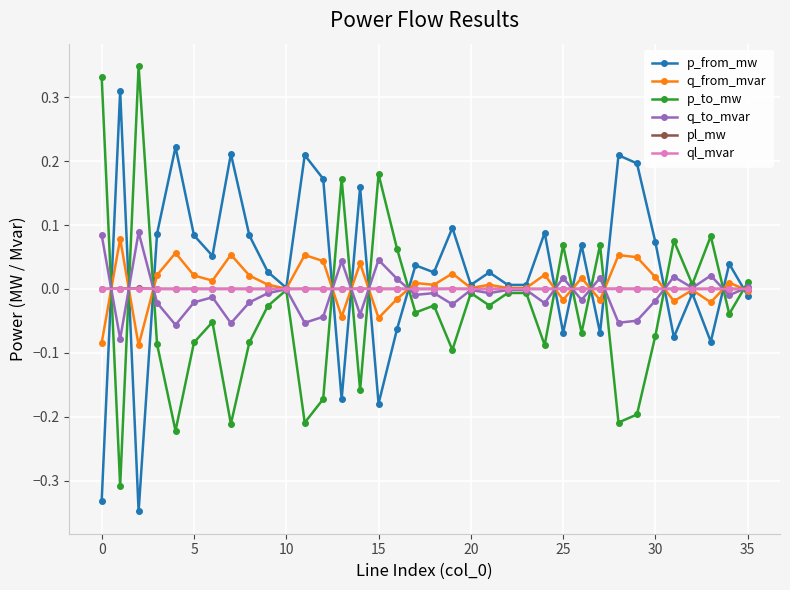

True or false: q_from_mvar has more than 2 points higher than both neighbors.

True